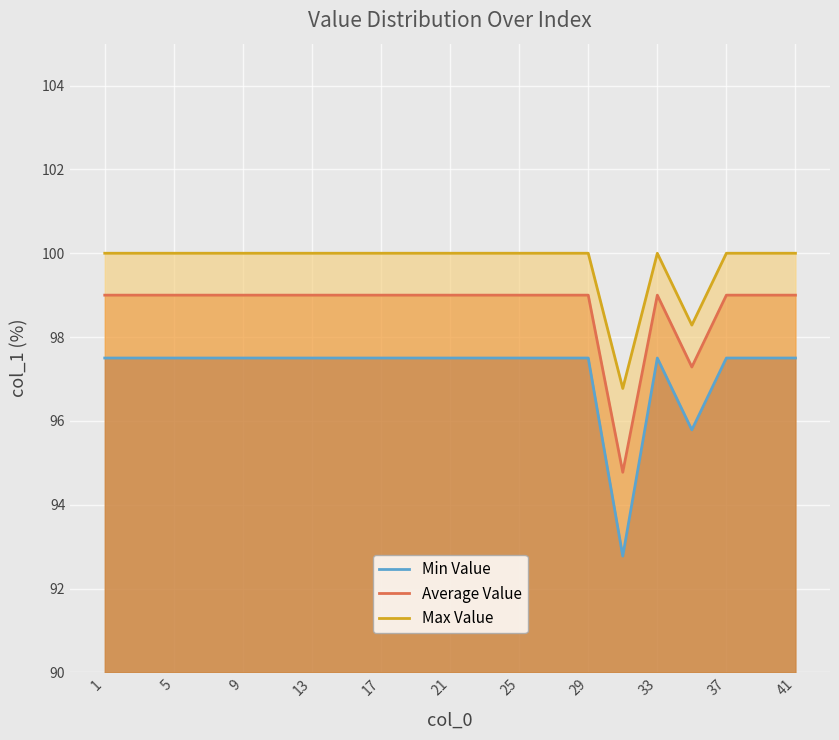

Read the Average Value value at 29.

99.0